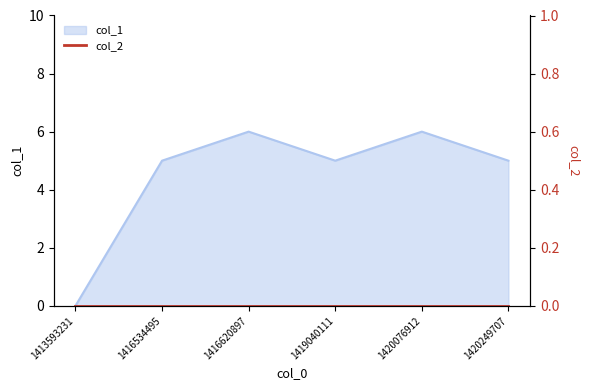

True or false: there are more than 2 points higher than both neighbors.

False